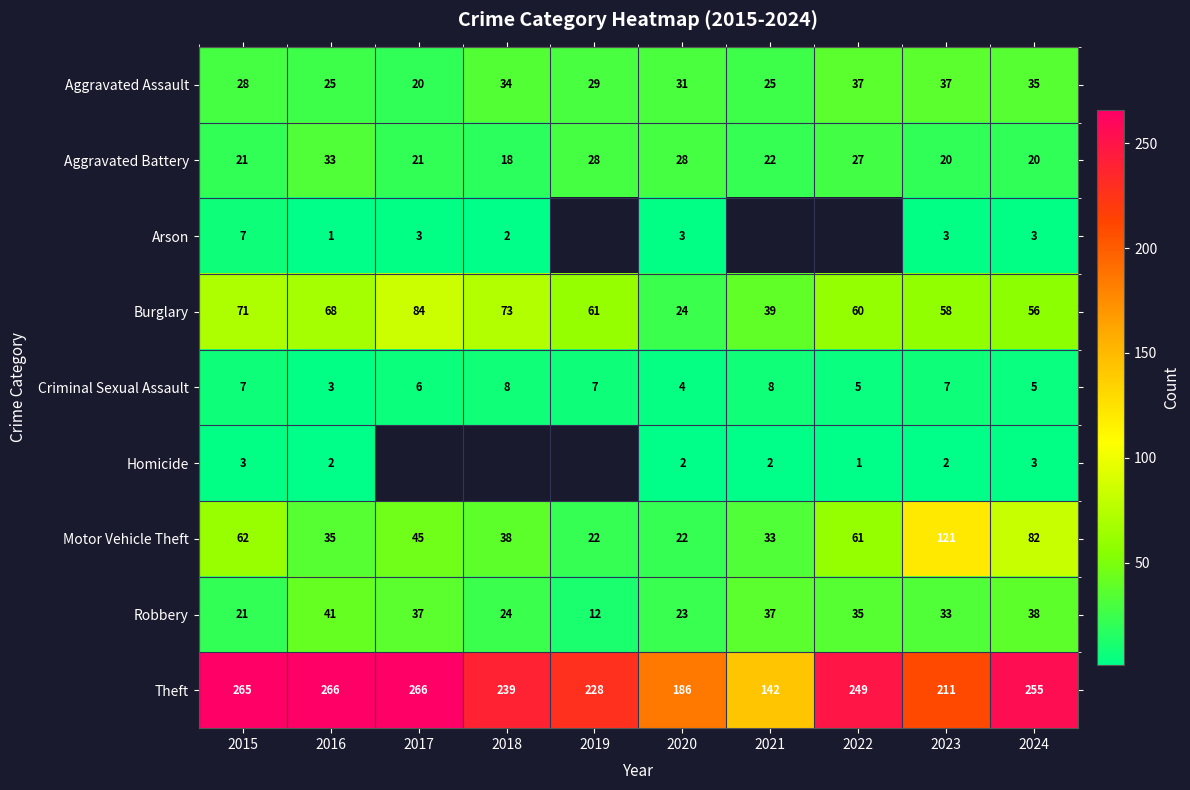

At how many categories does at least one series exceed 246?

5